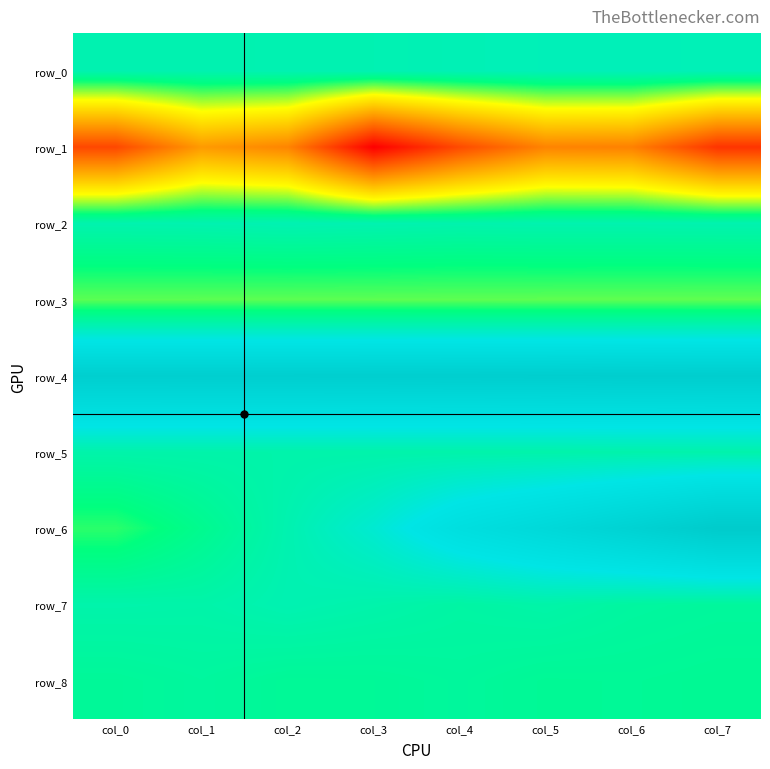

Which series has the widest spread of values?

row_6